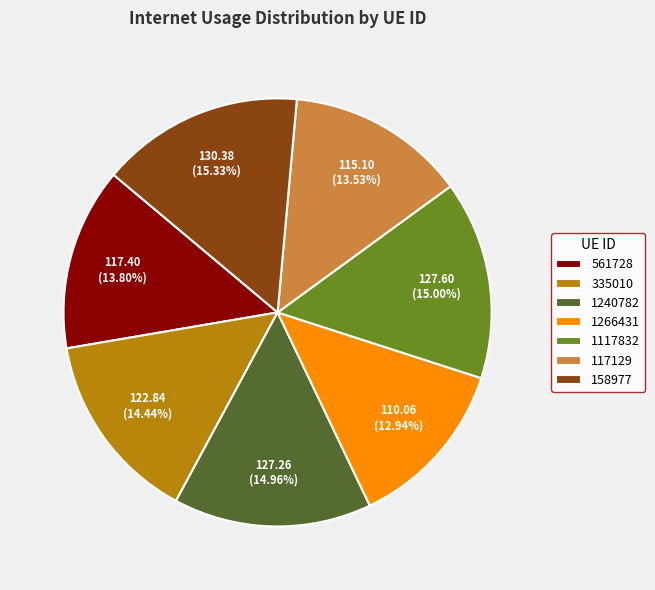

To the nearest percent, what is the difference between the 117129 and 1266431 slice percentages?

1%